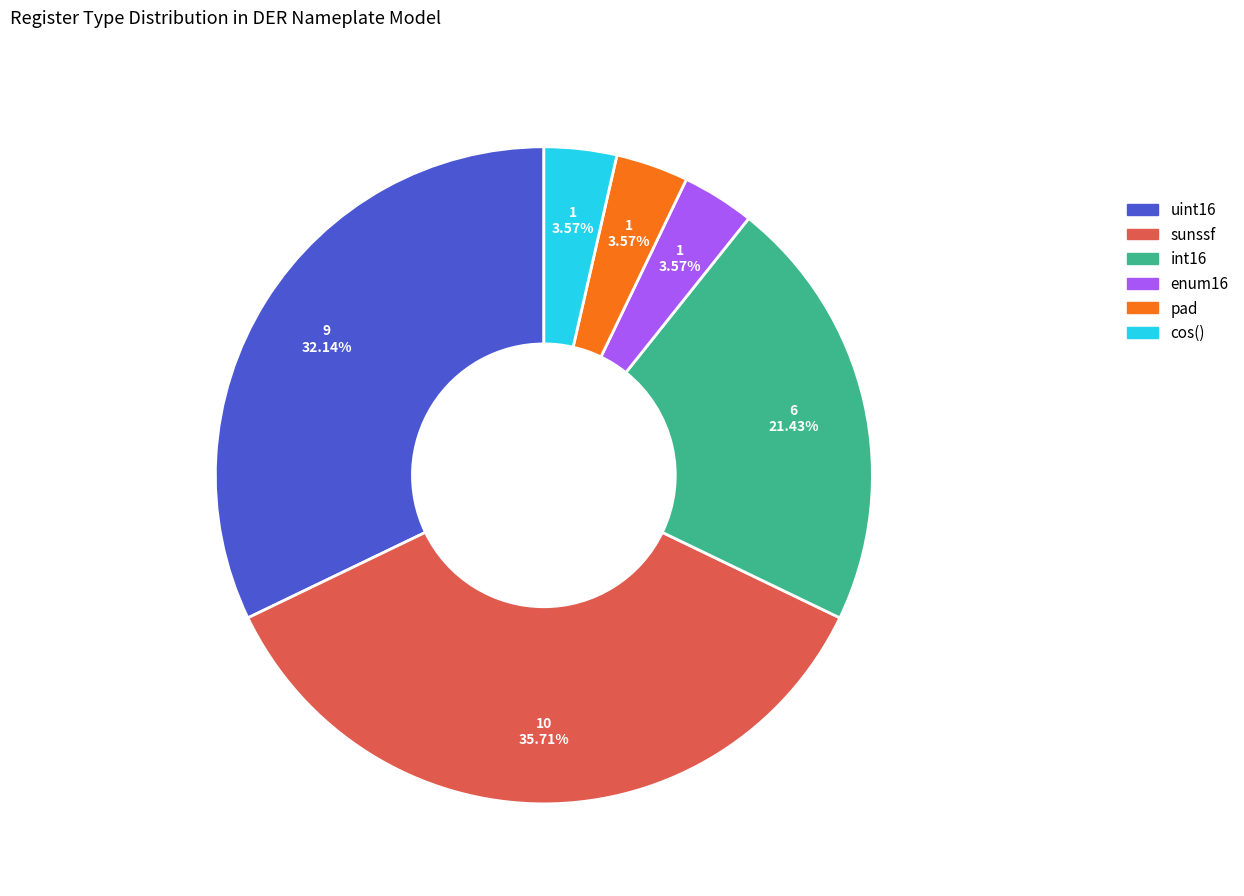

Do sunssf and pad together represent more than half of the pie?

No